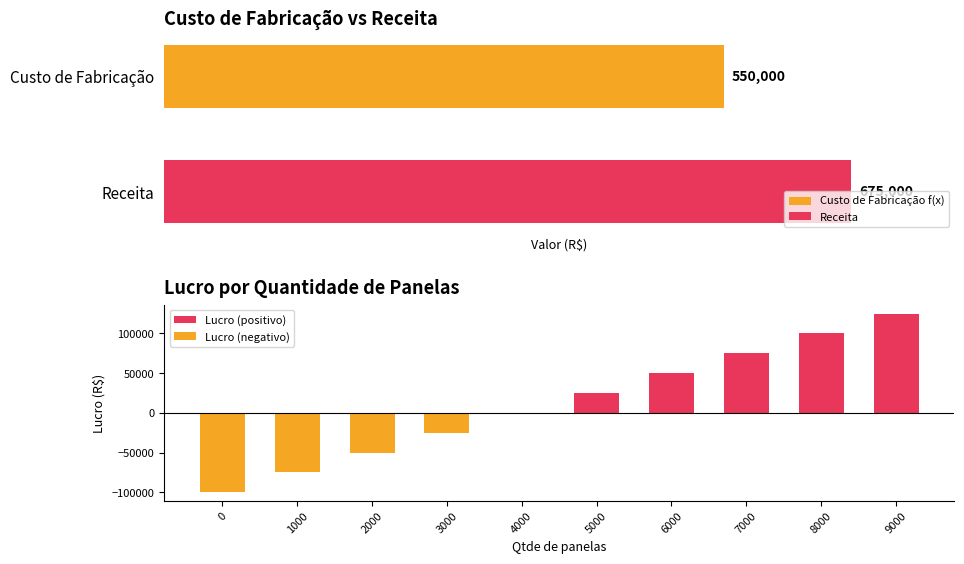

How many categories are shown in the chart?

10